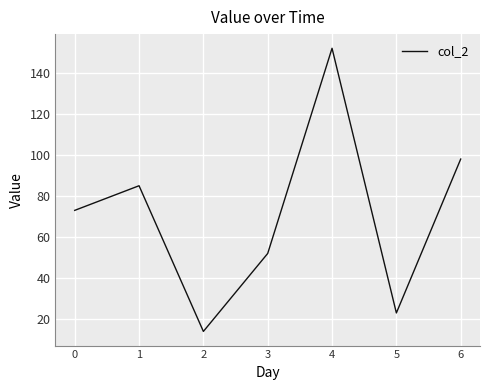

Which category has the lowest value across all series?

2